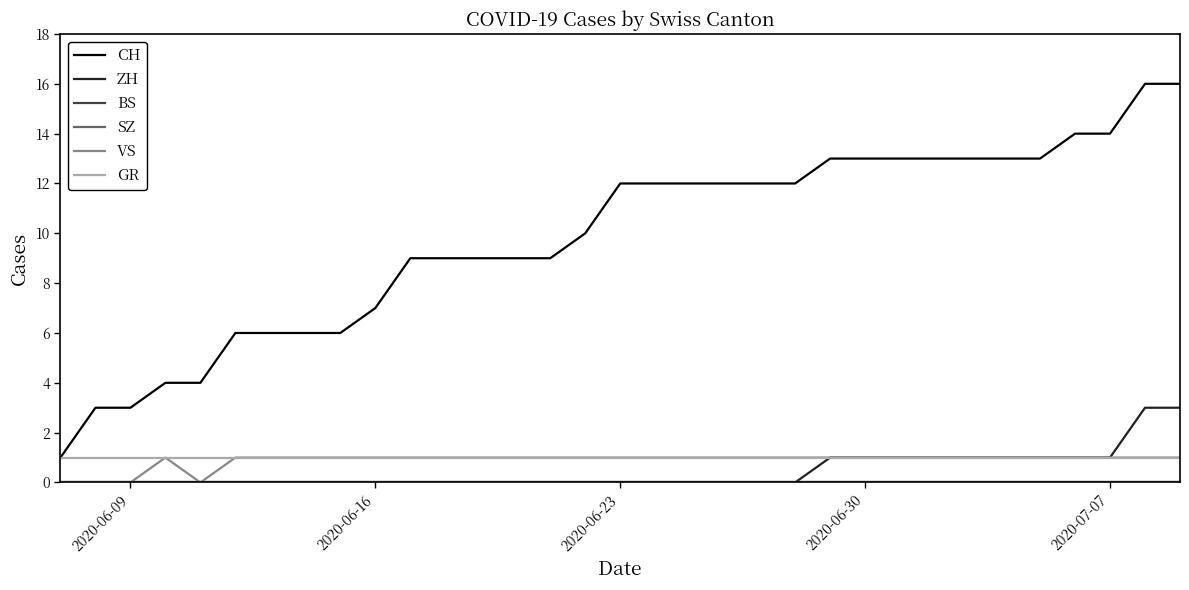

True or false: BS and GR cross at least once.

False